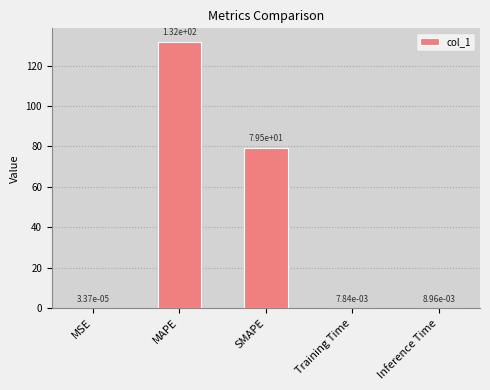

What is the sum of the values at MSE and MAPE?

131.9